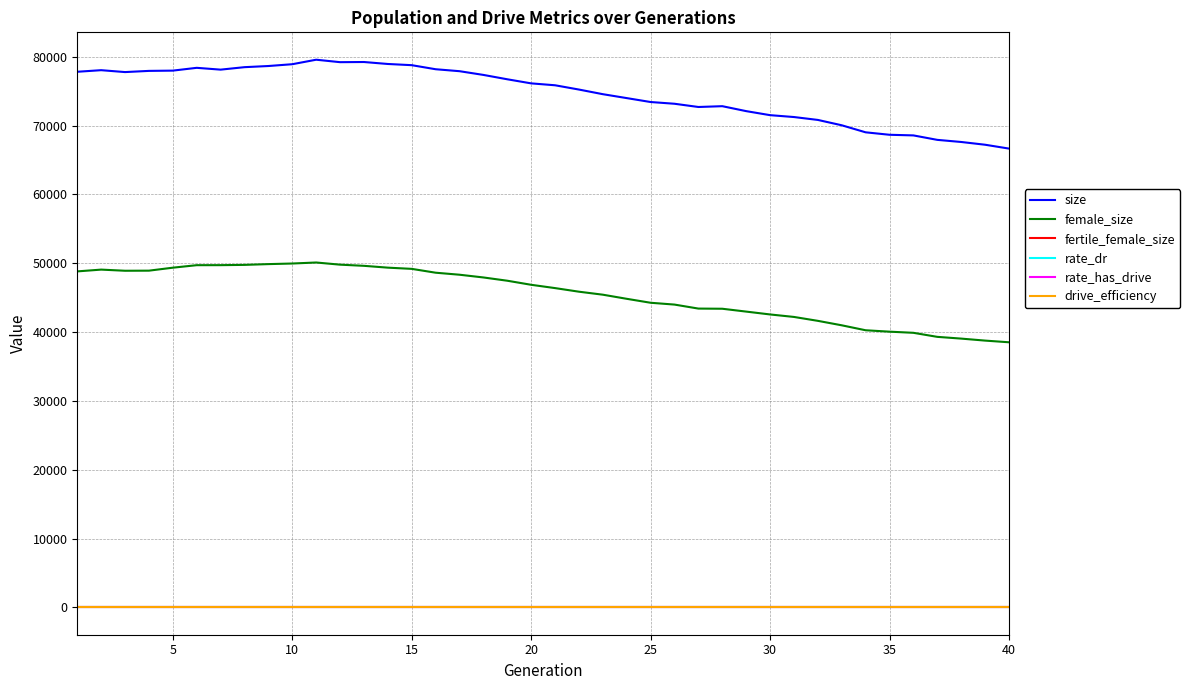

Which series has the largest total across all categories?

size